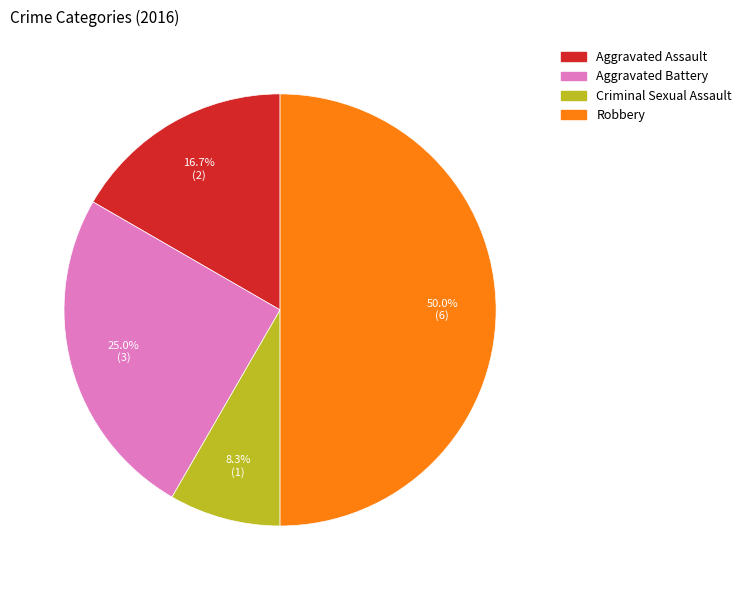

Which category has the biggest portion of the pie?

Robbery